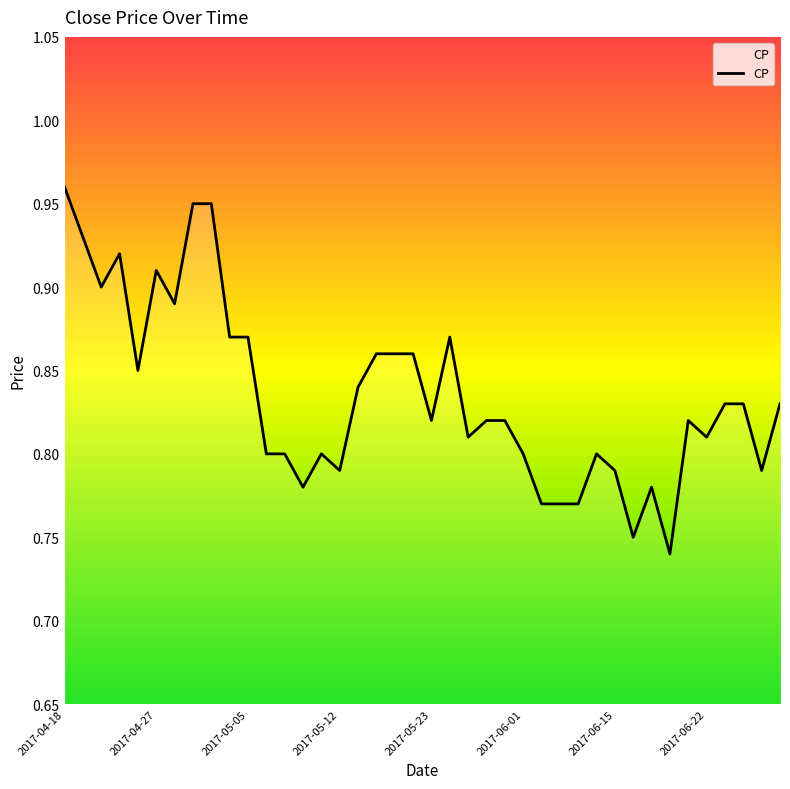

At which category does the chart reach its minimum across all series?

33